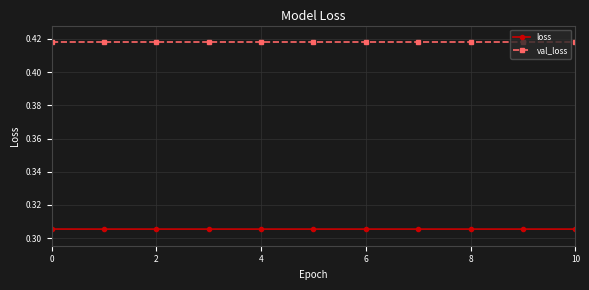

What is the sum of all val_loss values?

4.6